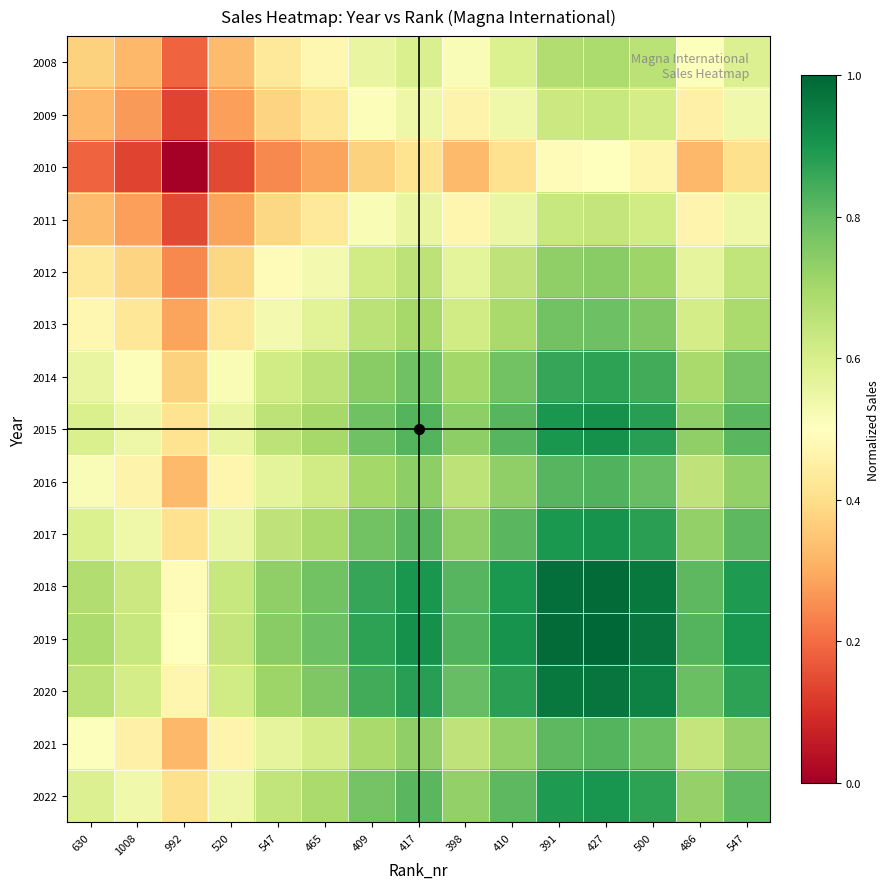

How many distinct data groups are displayed?

15